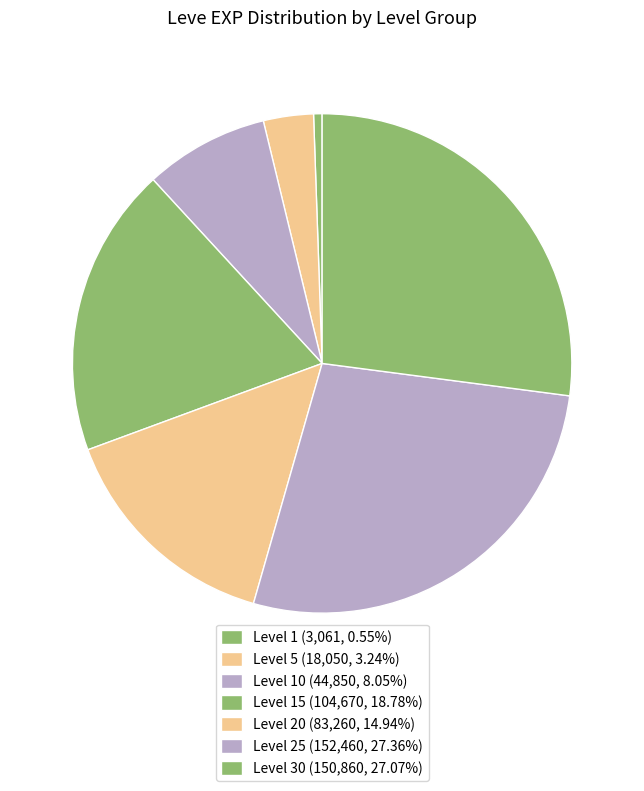

Is there a majority slice in this chart?

No